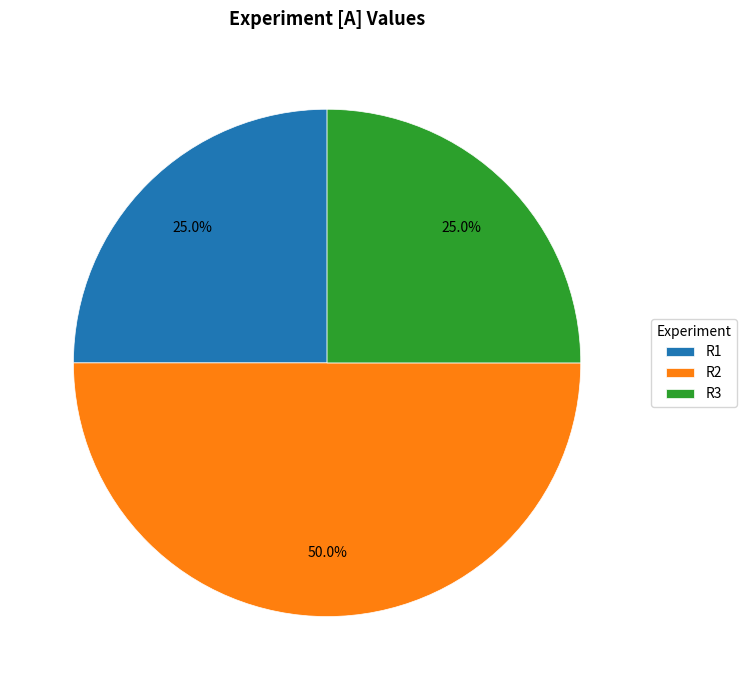

To the nearest percent, what is the difference between the largest and smallest slice percentages?

25%